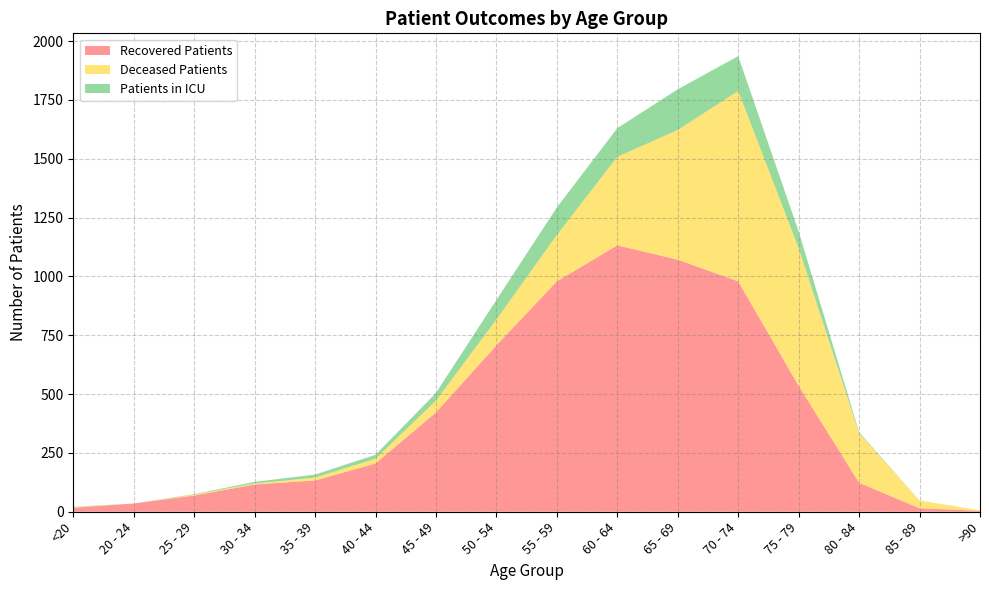

What are all the series names shown in the legend?

recovered_patients, deceased_patients, patients_in_icu